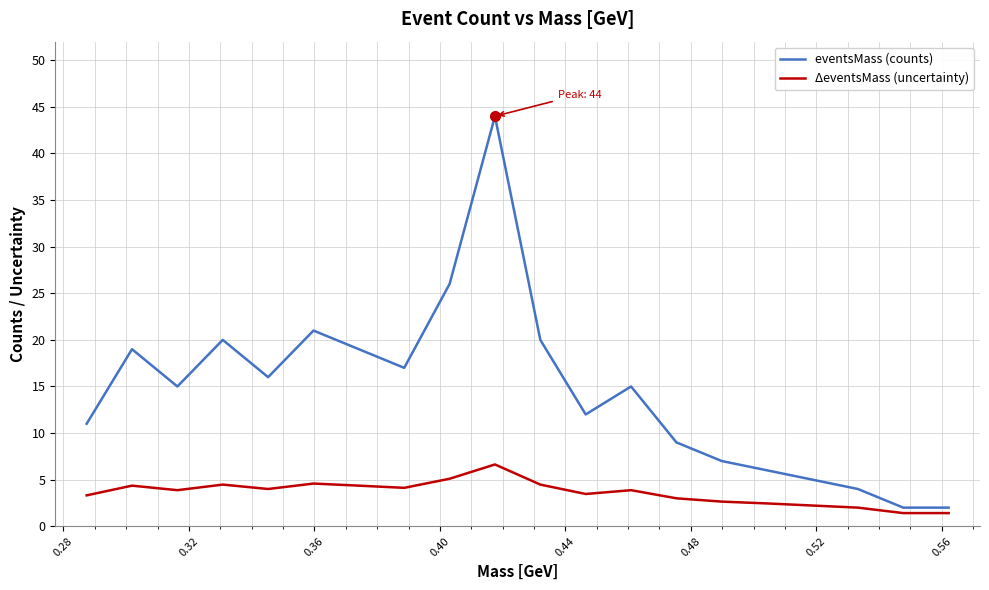

What is the minimum value shown in the chart?

1.4